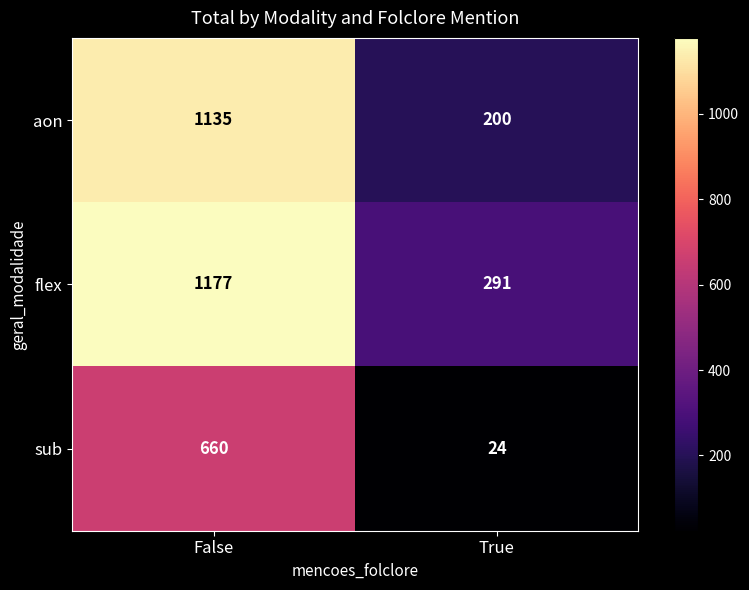

What is the difference between the highest and lowest values at True?

267